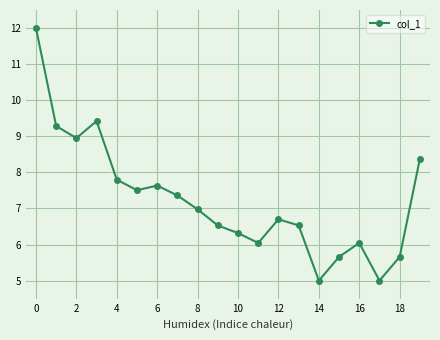

Does the chart display data point markers on the line(s)?

Yes